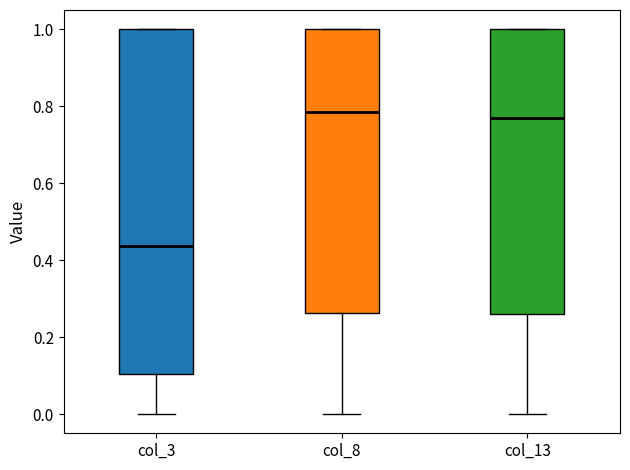

Which box's median line is the lowest?

col_3